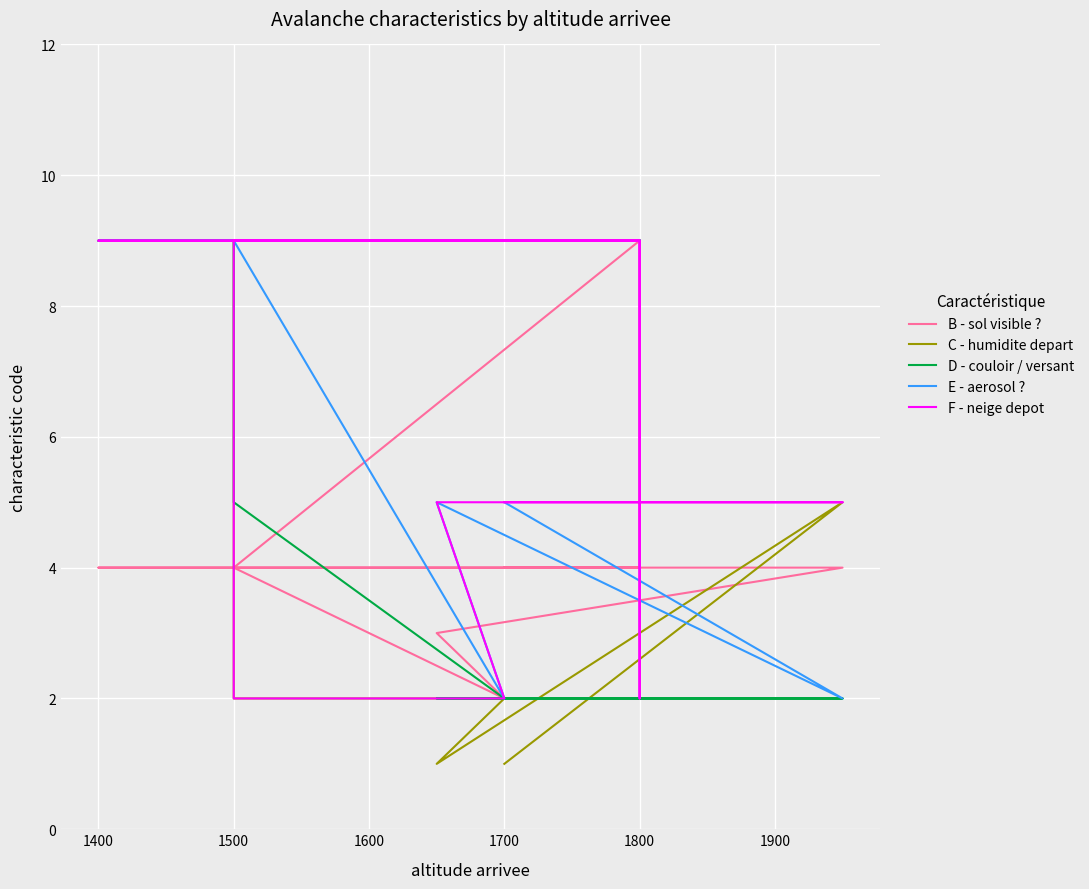

In E - aerosol ?, how many points are higher than both neighbors (excluding endpoints)?

1